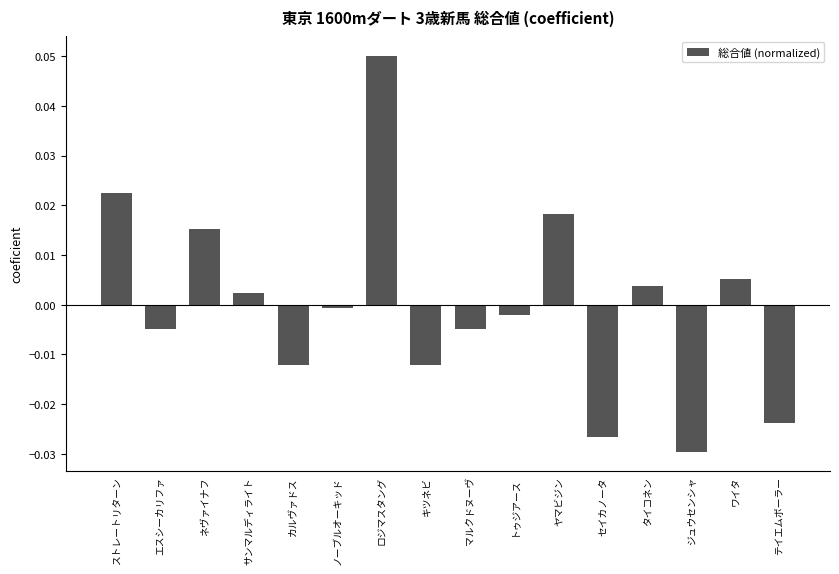

Between セイカノータ and ロジマスタング, which is larger?

ロジマスタング